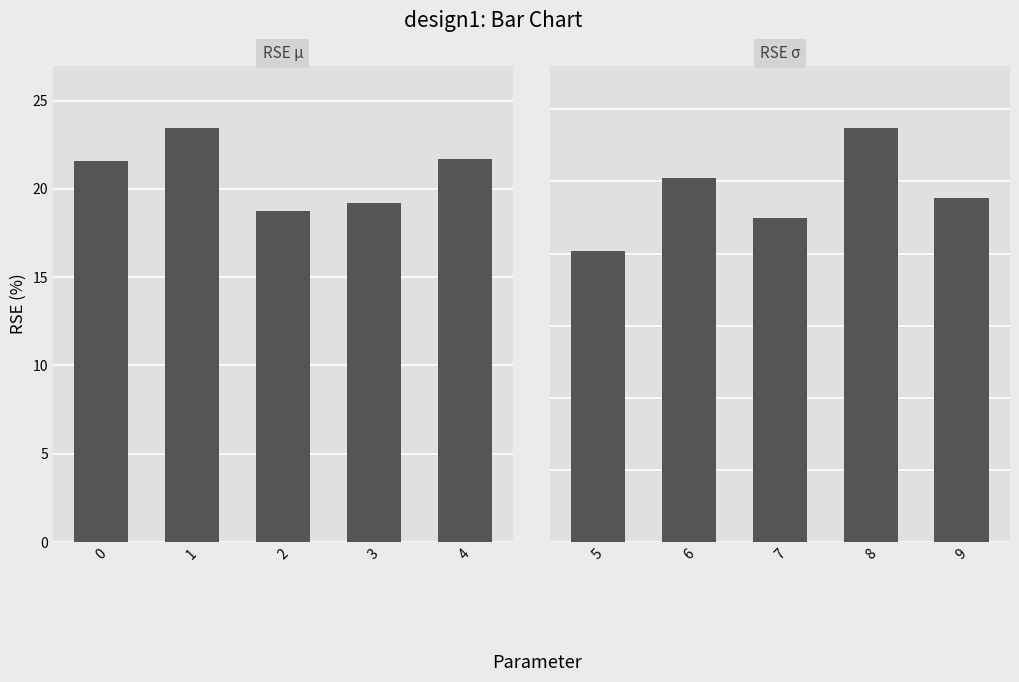

Which series has the largest range (max minus min)?

1